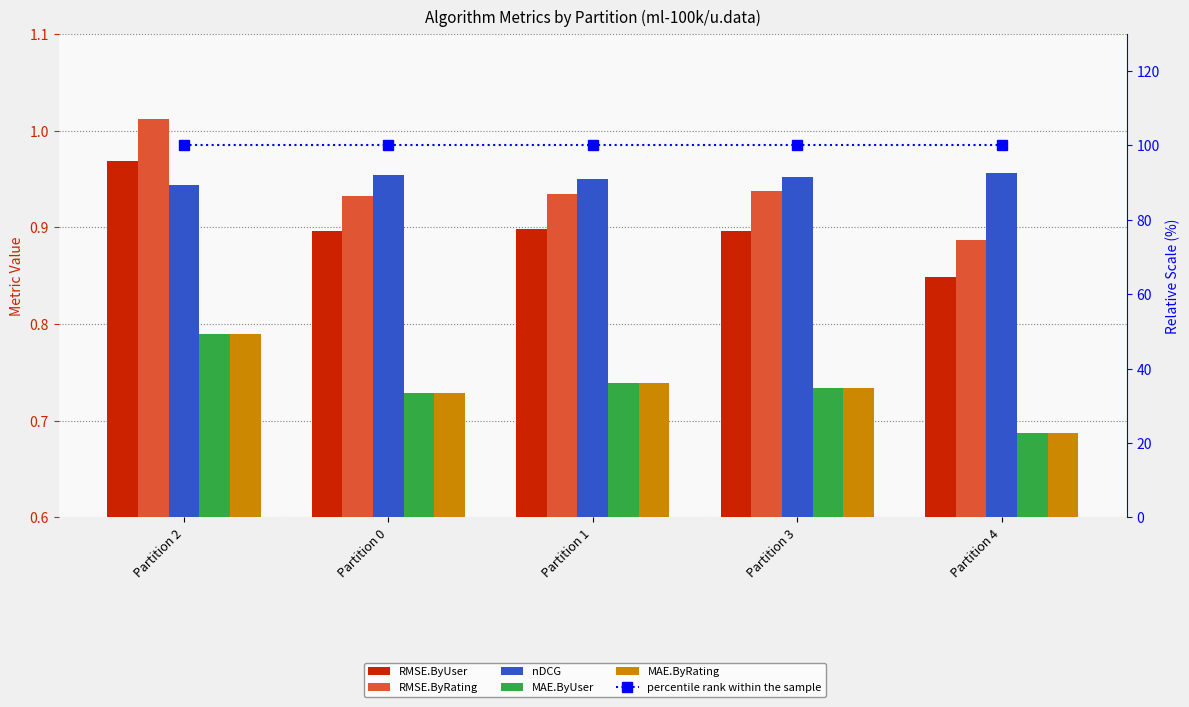

The MAE.ByRating series shows 1.1 at Partition 0. True or false?

False